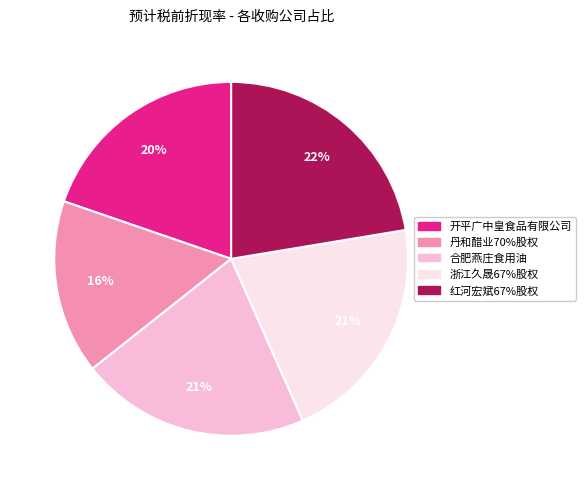

Which slice is the smallest?

丹和醋业70%股权